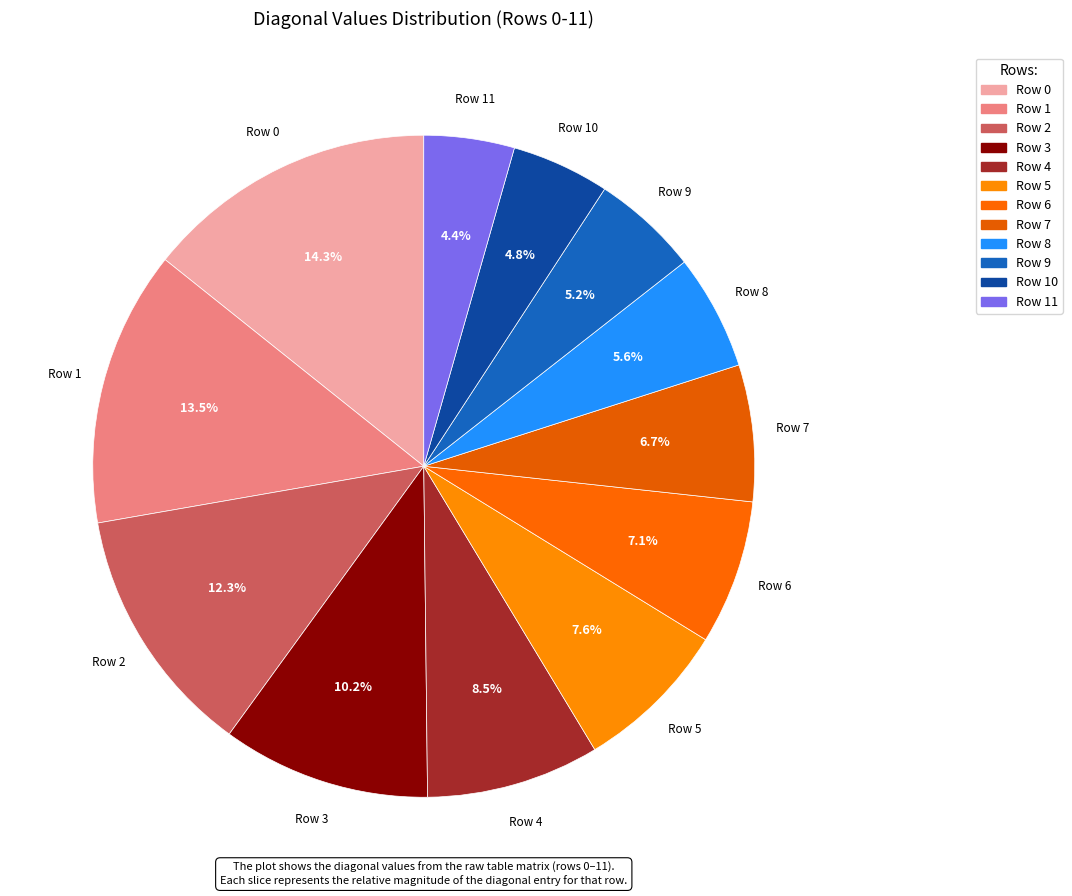

To the nearest percent, what is the average slice percentage?

8%